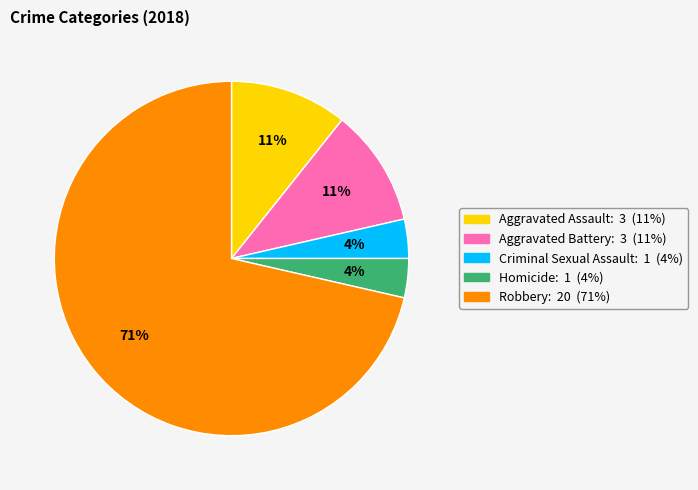

Does Robbery account for over 50% of the chart?

Yes